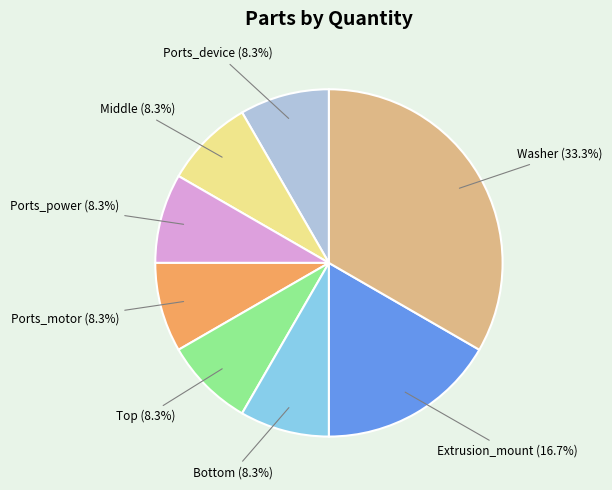

To the nearest percent, what is the average slice percentage?

12%